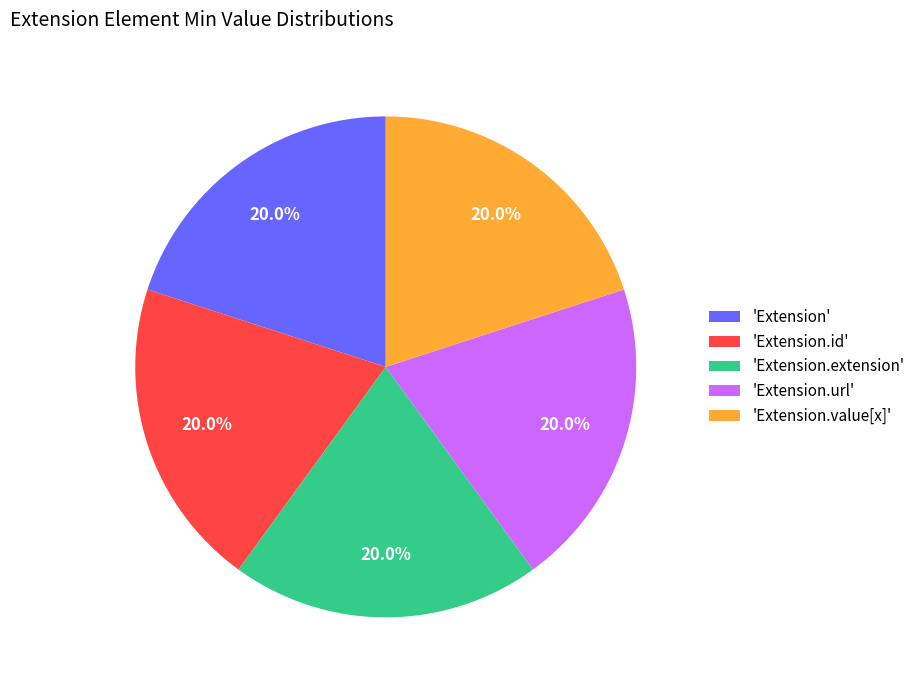

What is the total percentage of 'Extension.extension' and 'Extension.value[x]'?

40.0%